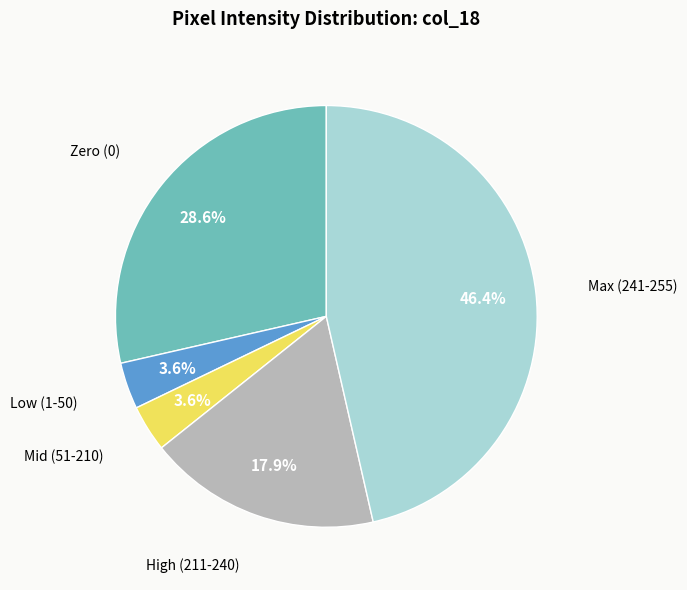

Does any single category account for the majority?

No